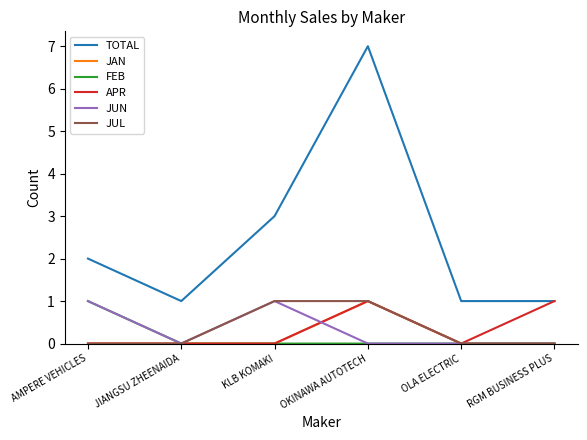

Which series has the largest range (max minus min)?

TOTAL